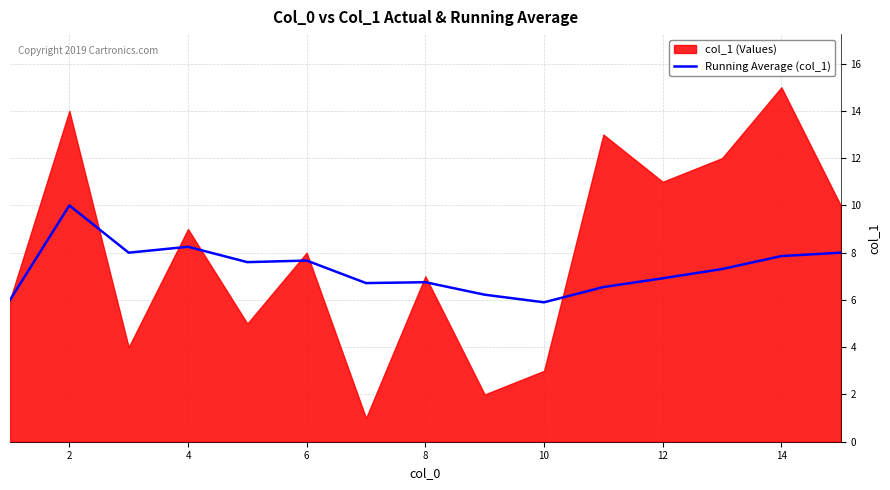

Is it true that Running Average (col_1) equals 4.0 at 4?

False